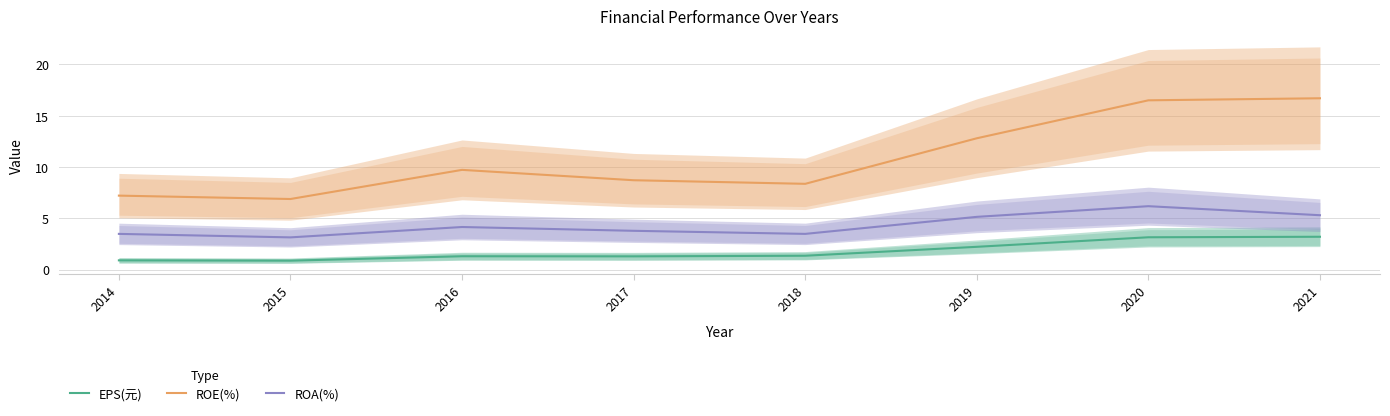

What is the average value of the ROE(%) series?

10.9